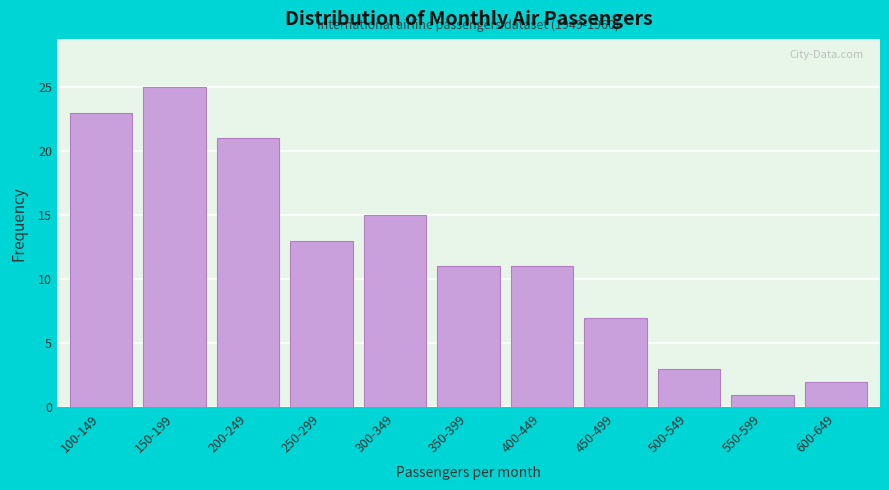

Reading left to right, what are all the values shown in this chart?

100-149=23	150-199=25	200-249=21	250-299=13	300-349=15	350-399=11	400-449=11	450-499=7	500-549=3	550-599=1	600-649=2